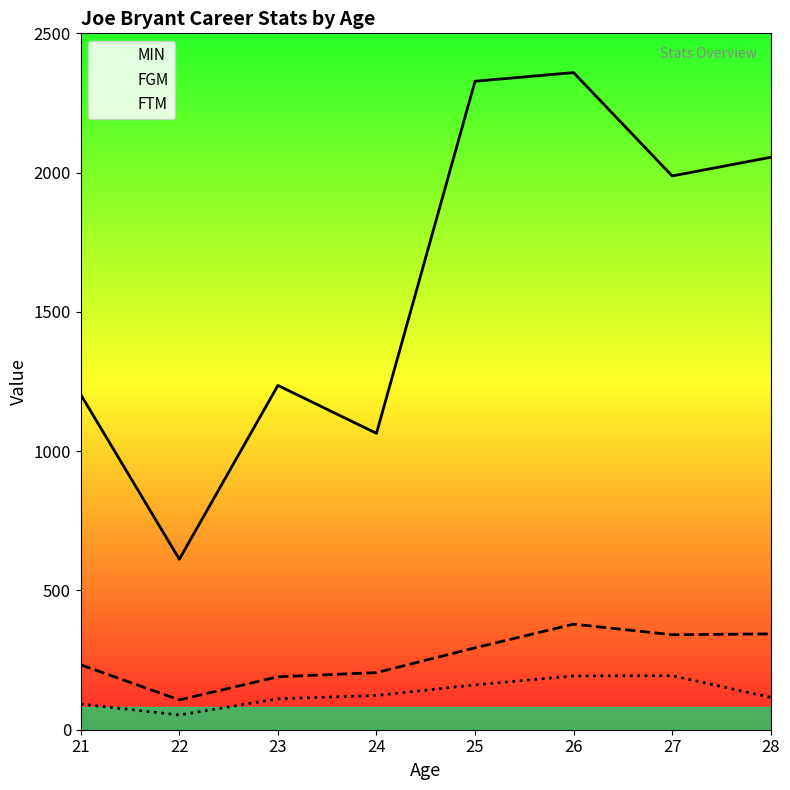

At which category does FGM reach its first local valley?

22